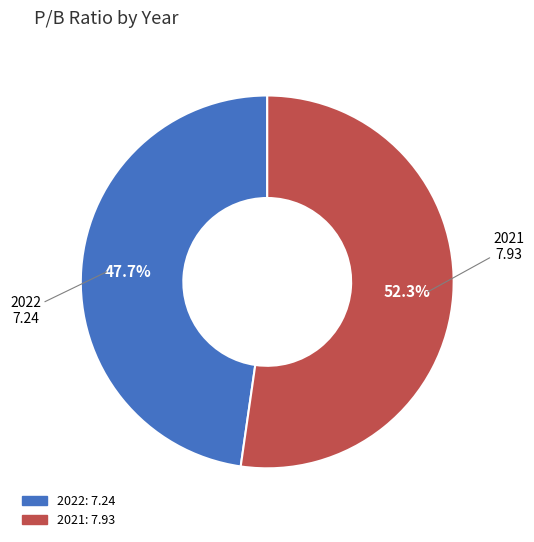

Which slice is the largest?

2021